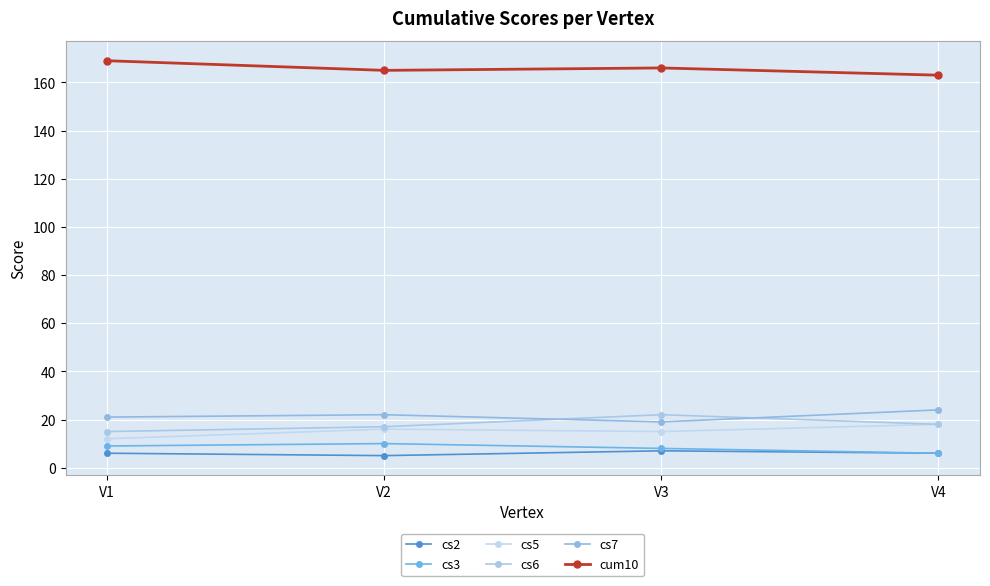

Does the chart have visible grid lines?

Yes